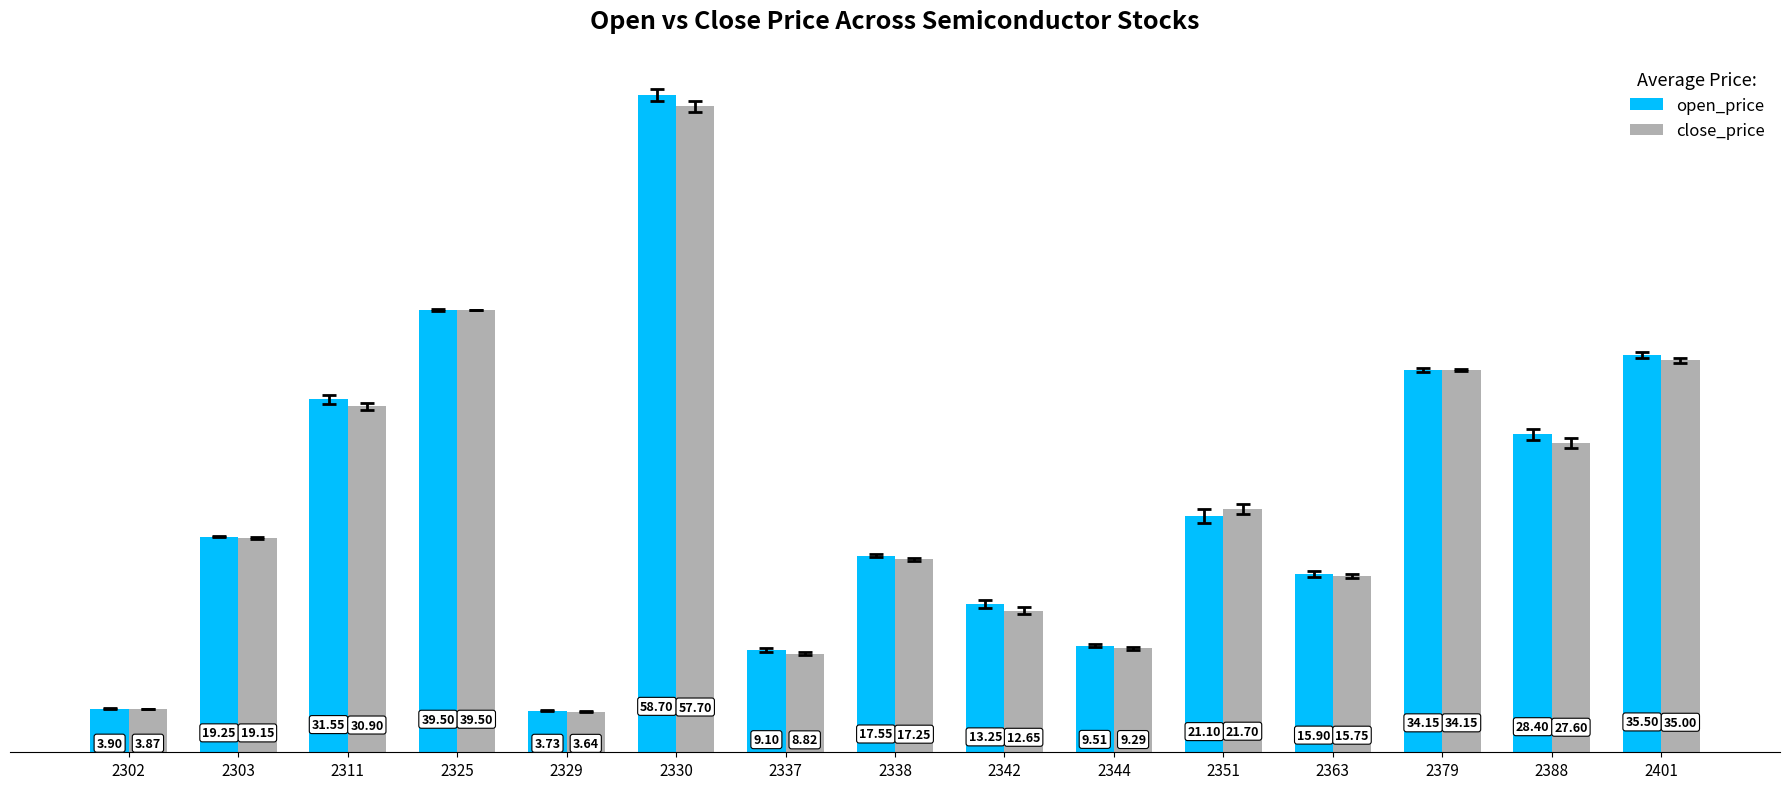

Count the number of categories in the chart.

15